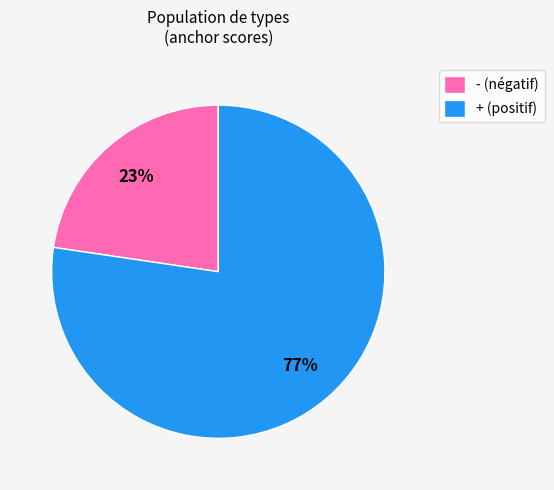

To the nearest percent, what is the average slice percentage?

50%